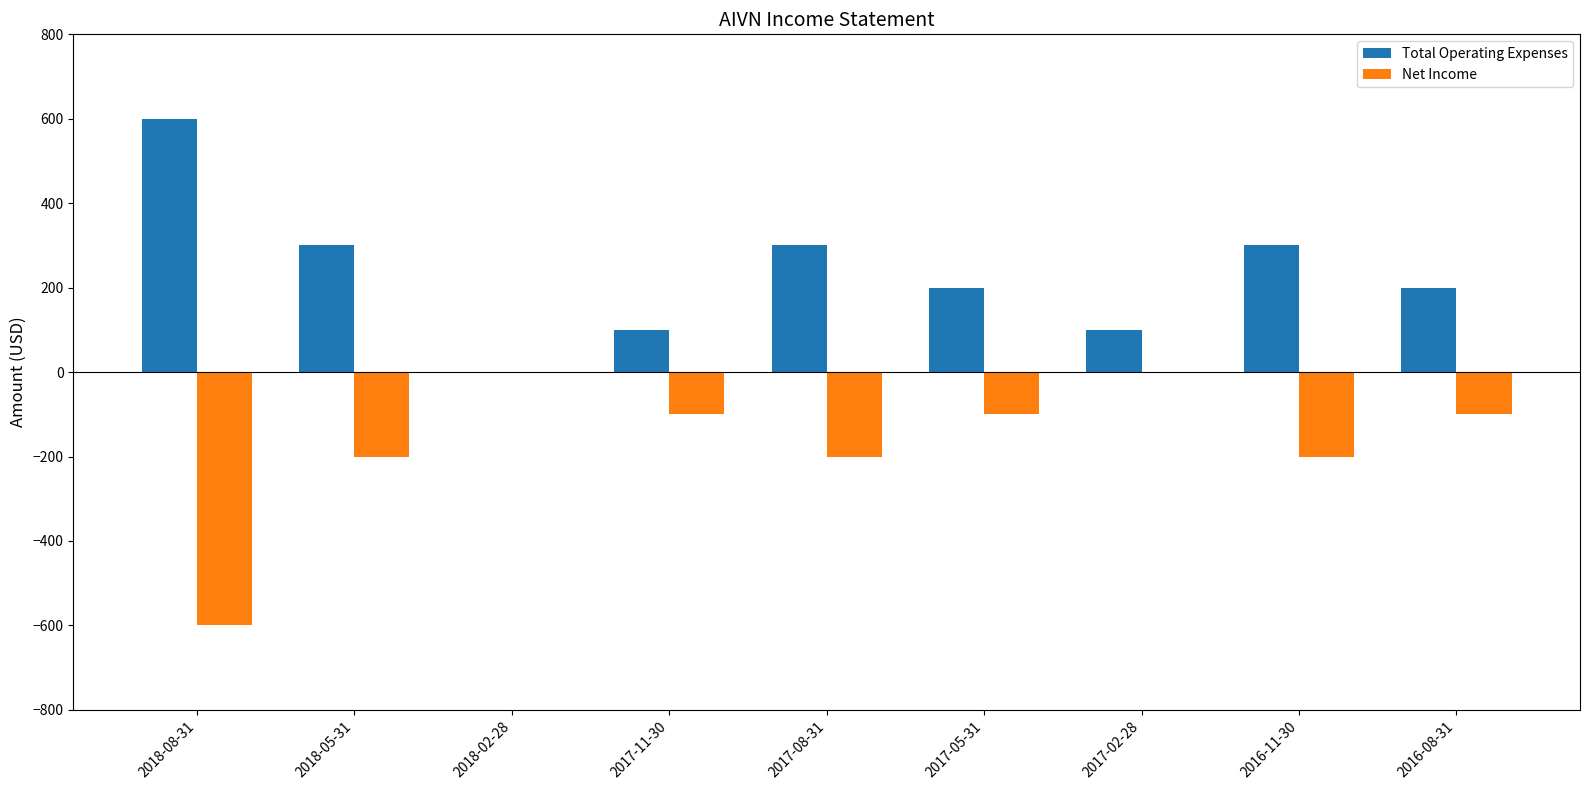

Is the value of Net Income at 2016-08-31 greater than the value of Total Operating Expenses at 2018-05-31?

No